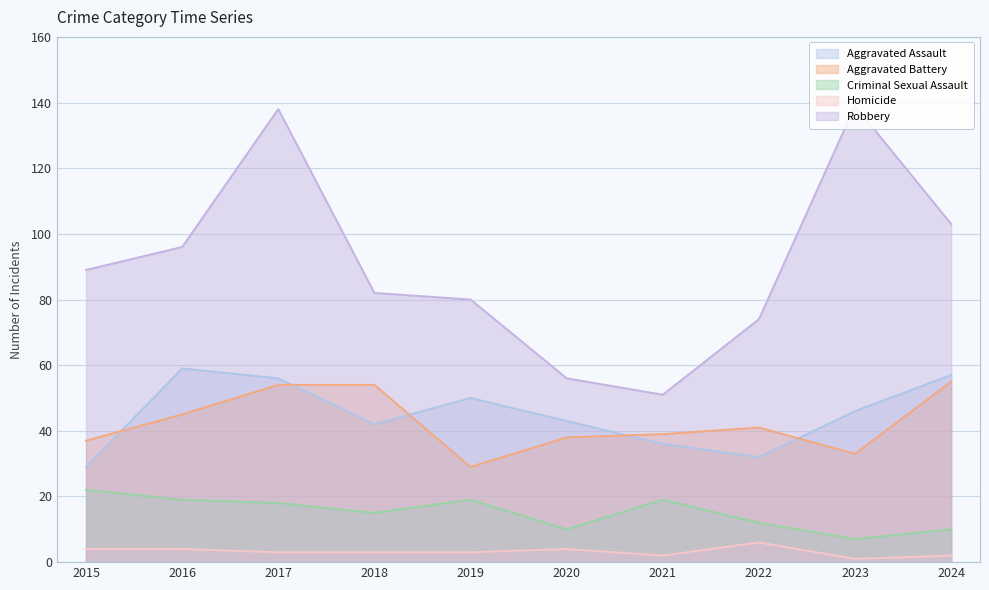

In Robbery, how many points are lower than both neighbors (excluding endpoints)?

1